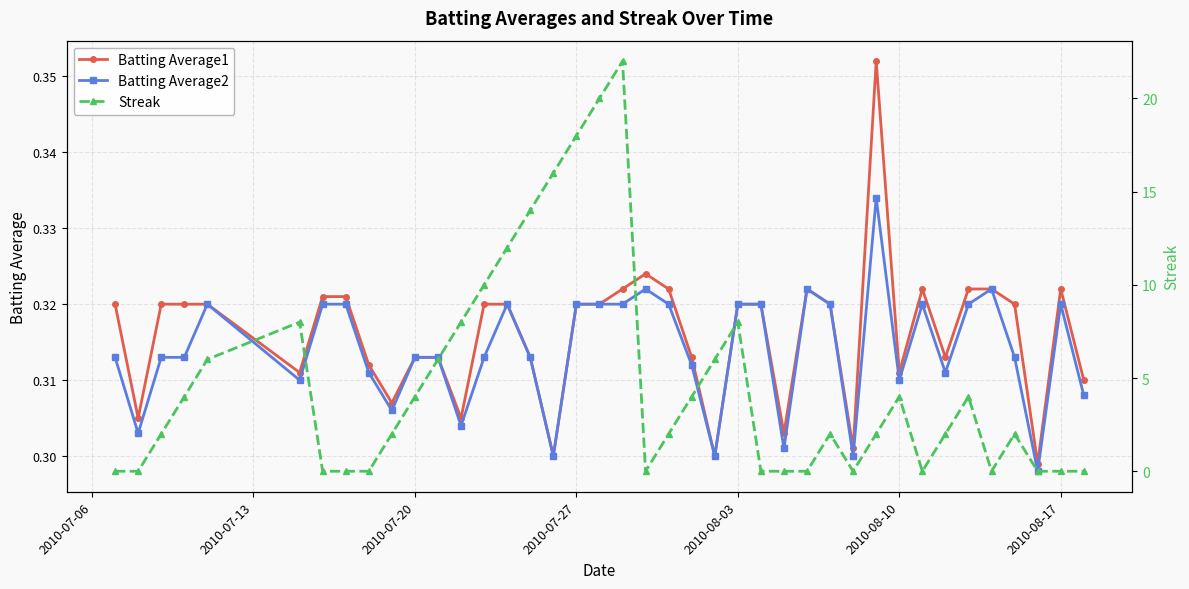

True or false: Batting Average1 has more than 0 interior local peaks.

True